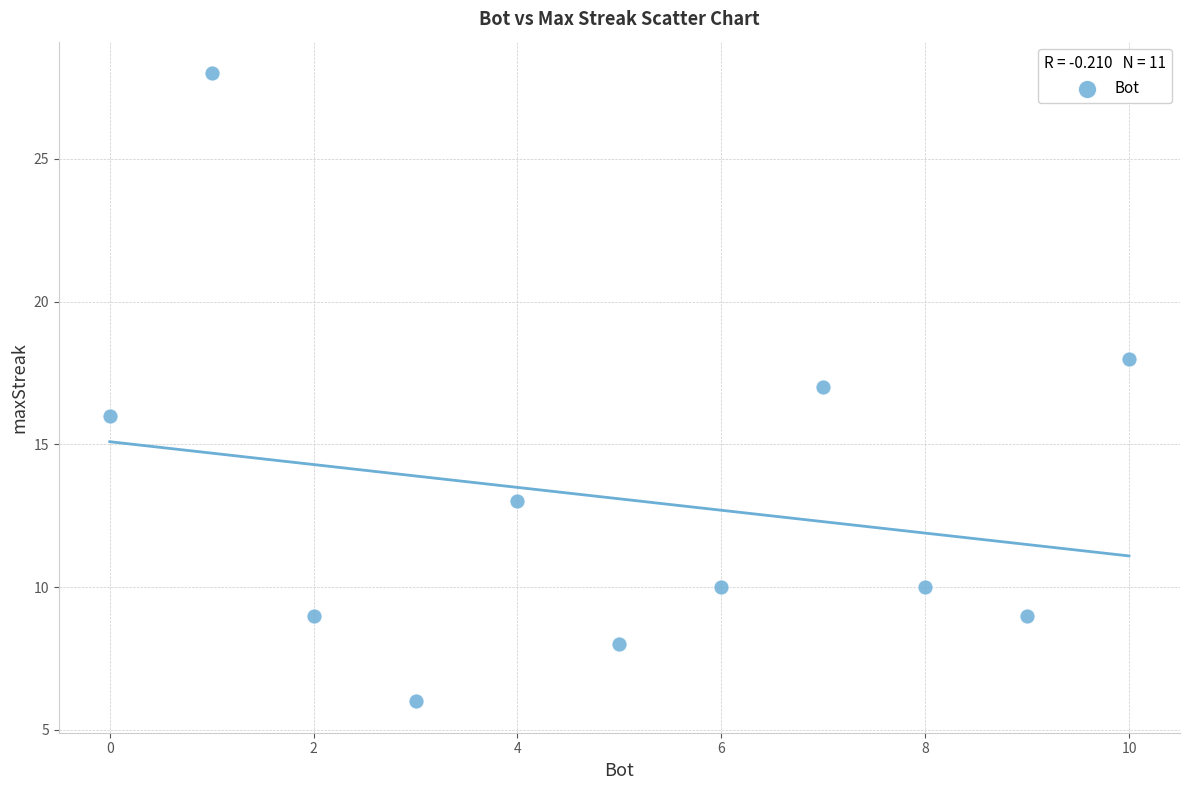

What is the range of Y values (max minus min)?

22